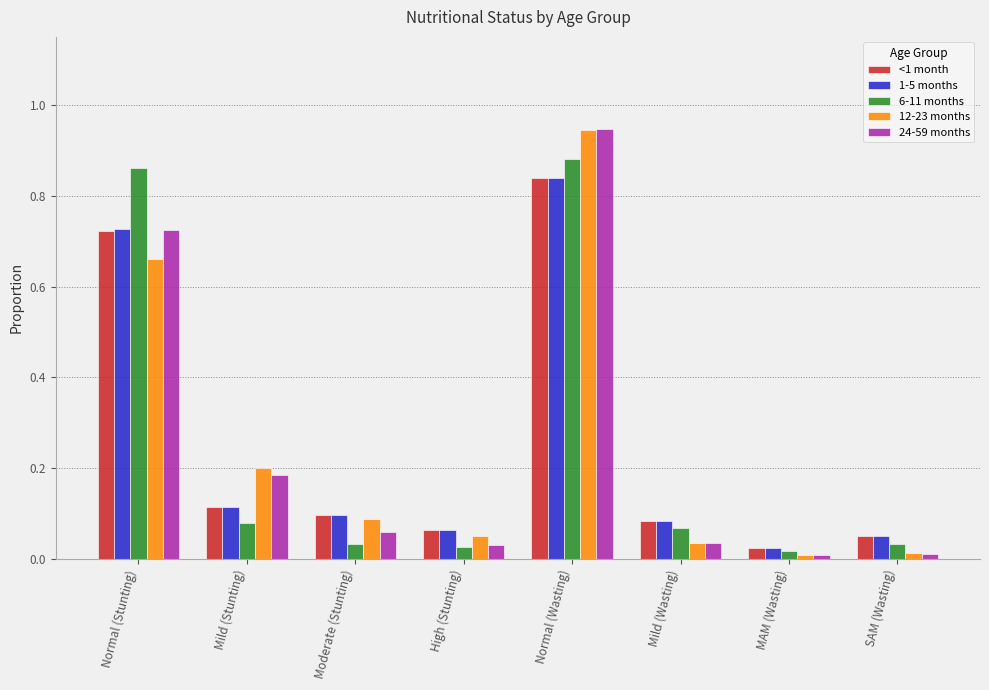

What is the sum of all 6-11 months values?

2.0